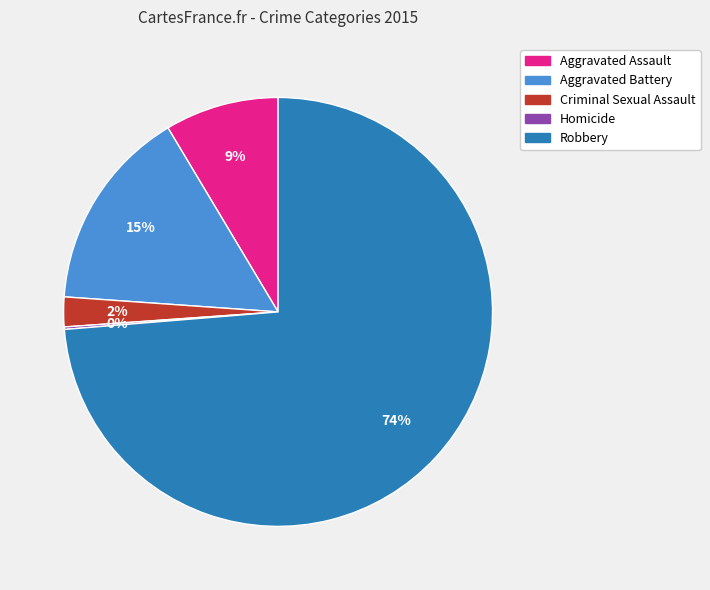

Which has a higher value, Criminal Sexual Assault or Robbery?

Robbery